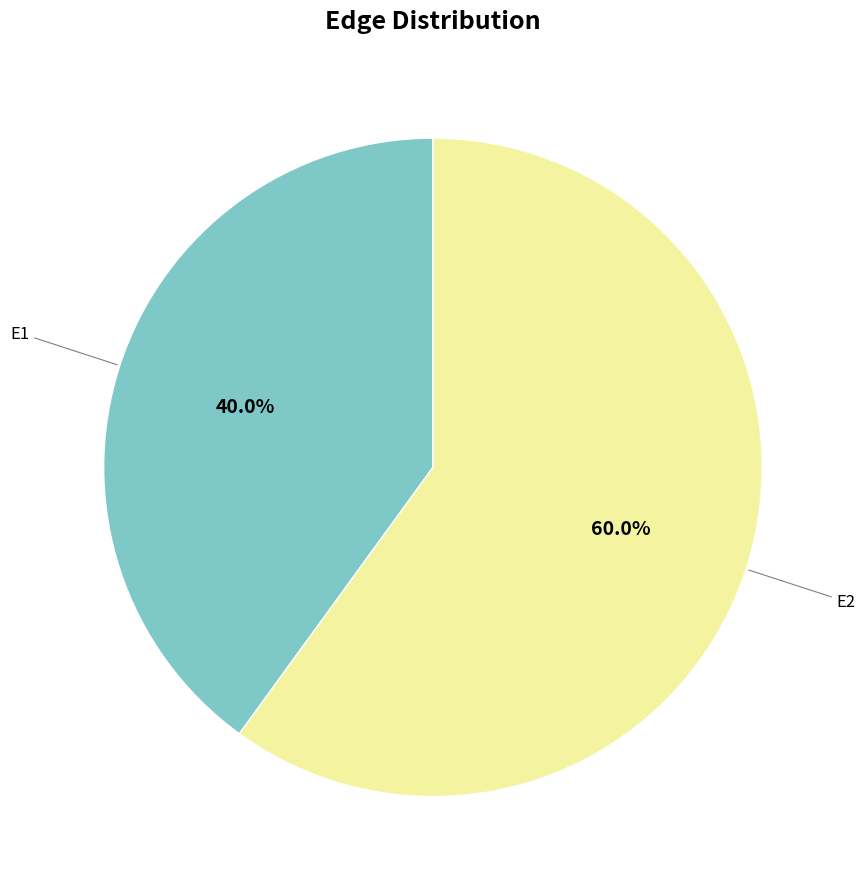

Count the number of slices in the pie.

2